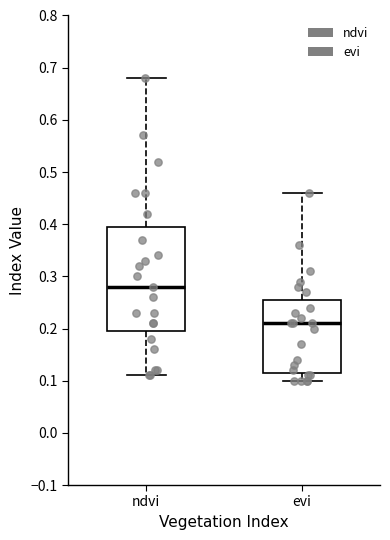

Reading left to right, transcribe this box plot: for each box, give where its median line is, the range the box spans, and where its two whiskers end, as read against the y-axis. The values are not printed on the chart, so give them approximately, as read against the axis.

ndvi: median 0.28, box 0.20 to 0.40, whiskers 0.11 to 0.68
evi: median 0.21, box 0.12 to 0.26, whiskers 0.10 to 0.46